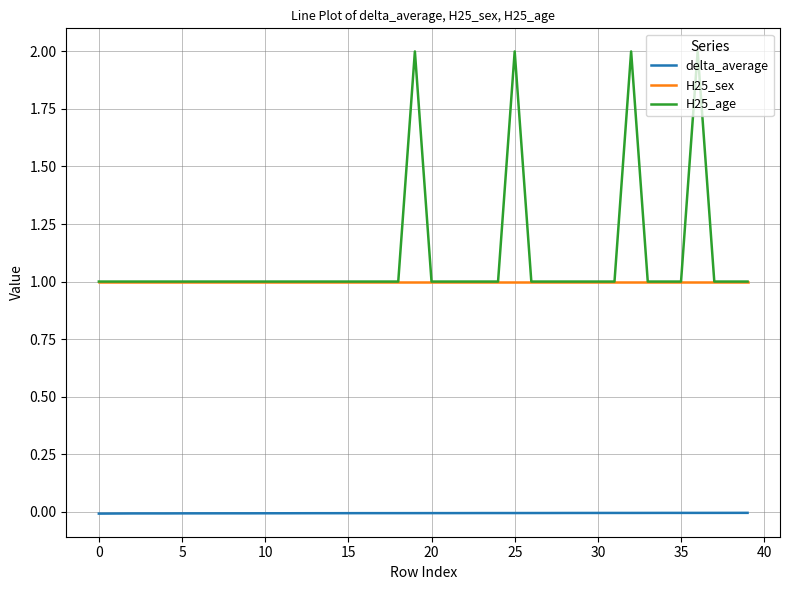

Which series has the largest range (max minus min)?

H25_age